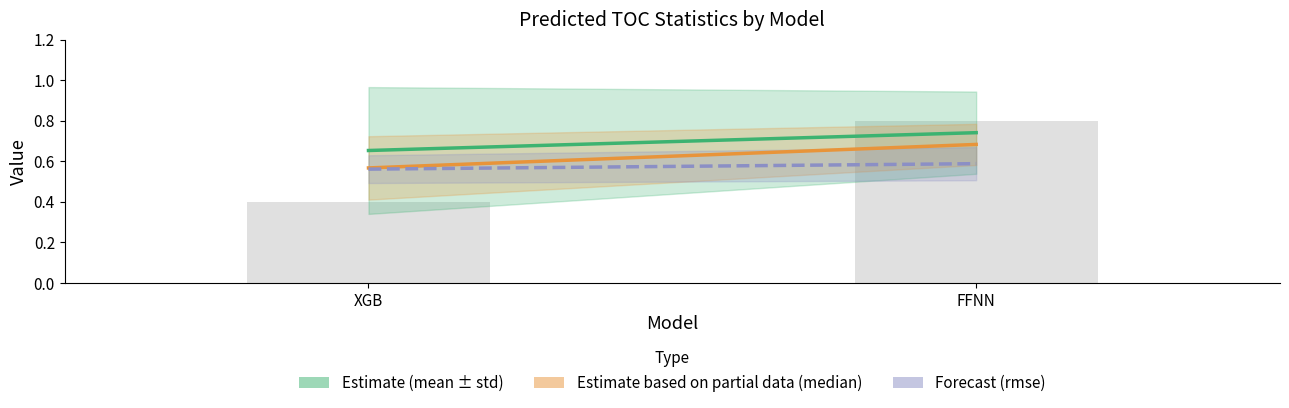

What is the label of the 2nd bar from the left?

FFNN